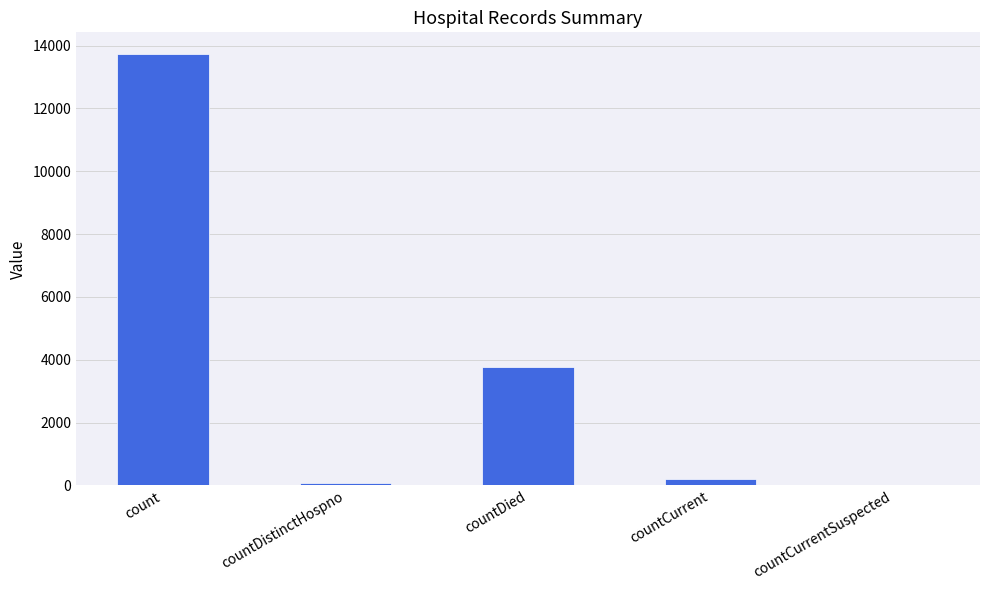

Reading right to left, list all the values displayed in this chart.

countCurrentSuspected=0	countCurrent=195	countDied=3764	countDistinctHospno=68	count=13735